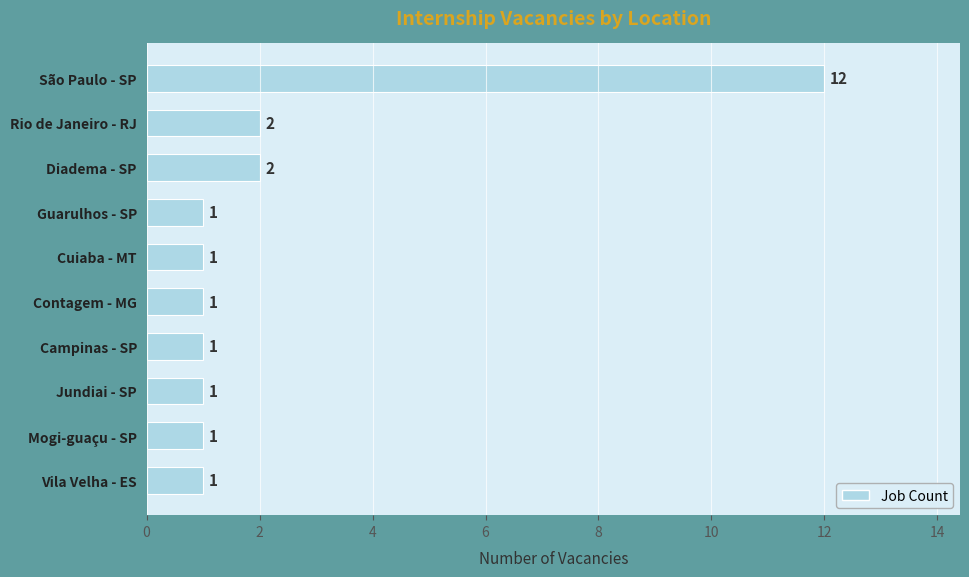

What position from the bottom is Diadema - SP?

8